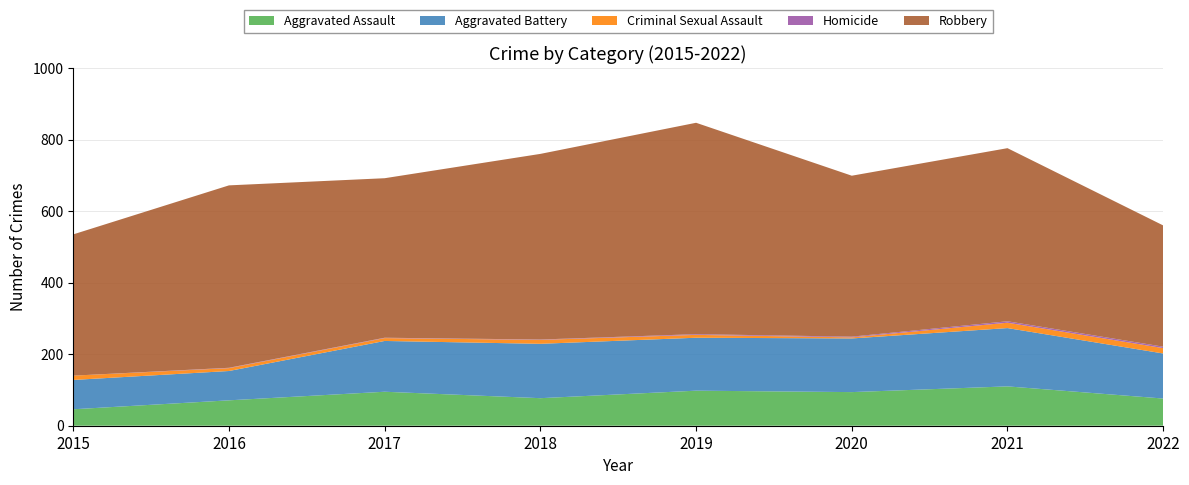

Reading left to right, list all the values displayed in this chart.

Aggravated Assault: 2015=46	2016=71	2017=95	2018=77	2019=98	2020=94	2021=110	2022=76
Aggravated Battery: 2015=82	2016=82	2017=142	2018=152	2019=148	2020=150	2021=163	2022=126
Criminal Sexual Assault: 2015=12	2016=8	2017=8	2018=11	2019=8	2020=3	2021=15	2022=15
Homicide: 2015=0	2016=1	2017=1	2018=1	2019=2	2020=2	2021=4	2022=4
Robbery: 2015=395	2016=510	2017=446	2018=519	2019=591	2020=450	2021=484	2022=339